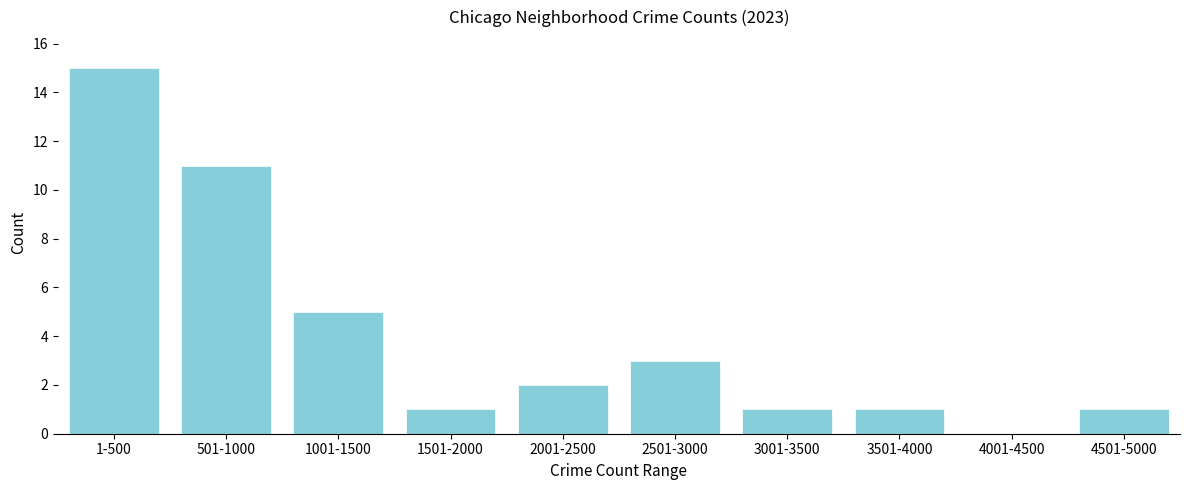

Reading left to right, list all the values displayed in this chart.

1-500=15	501-1000=11	1001-1500=5	1501-2000=1	2001-2500=2	2501-3000=3	3001-3500=1	3501-4000=1	4001-4500=0	4501-5000=1